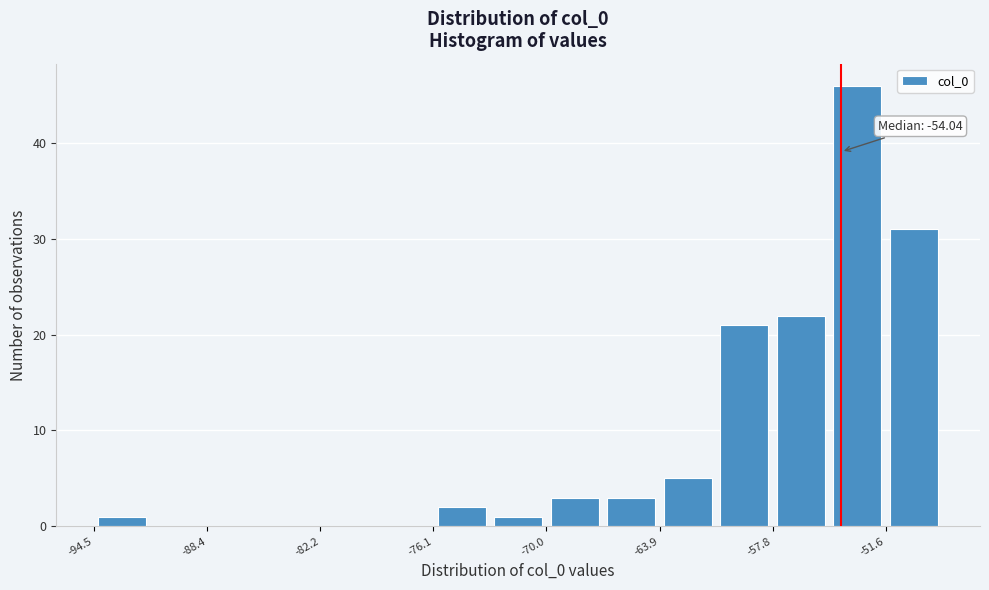

Around what value on the x-axis is the tallest bar? Give the approximate position of its centre, as read against the axis.

-53